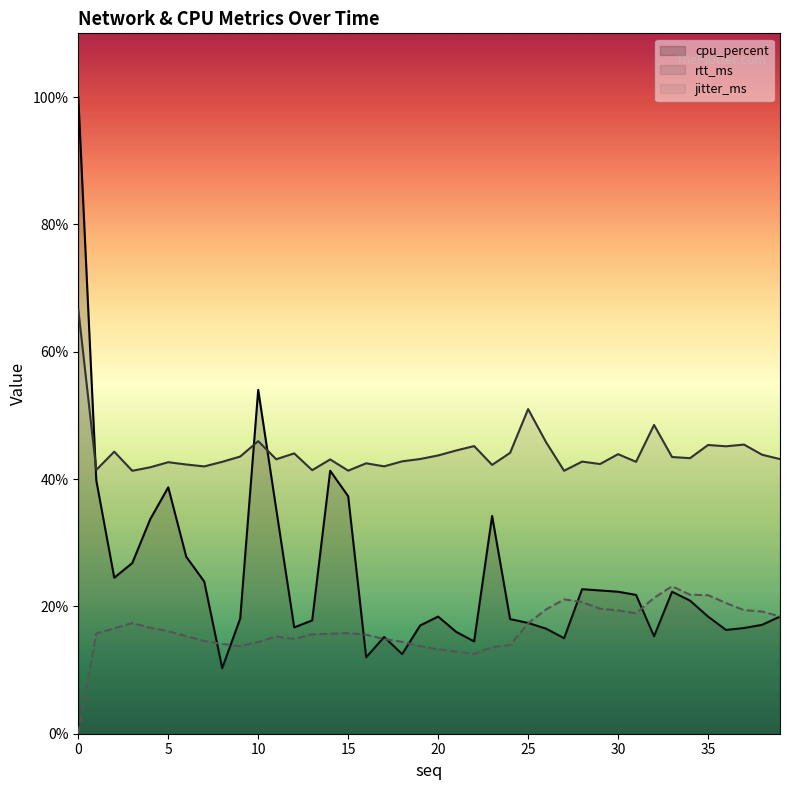

Between which two adjacent categories do rtt_ms and cpu_percent first intersect?

0 and 1